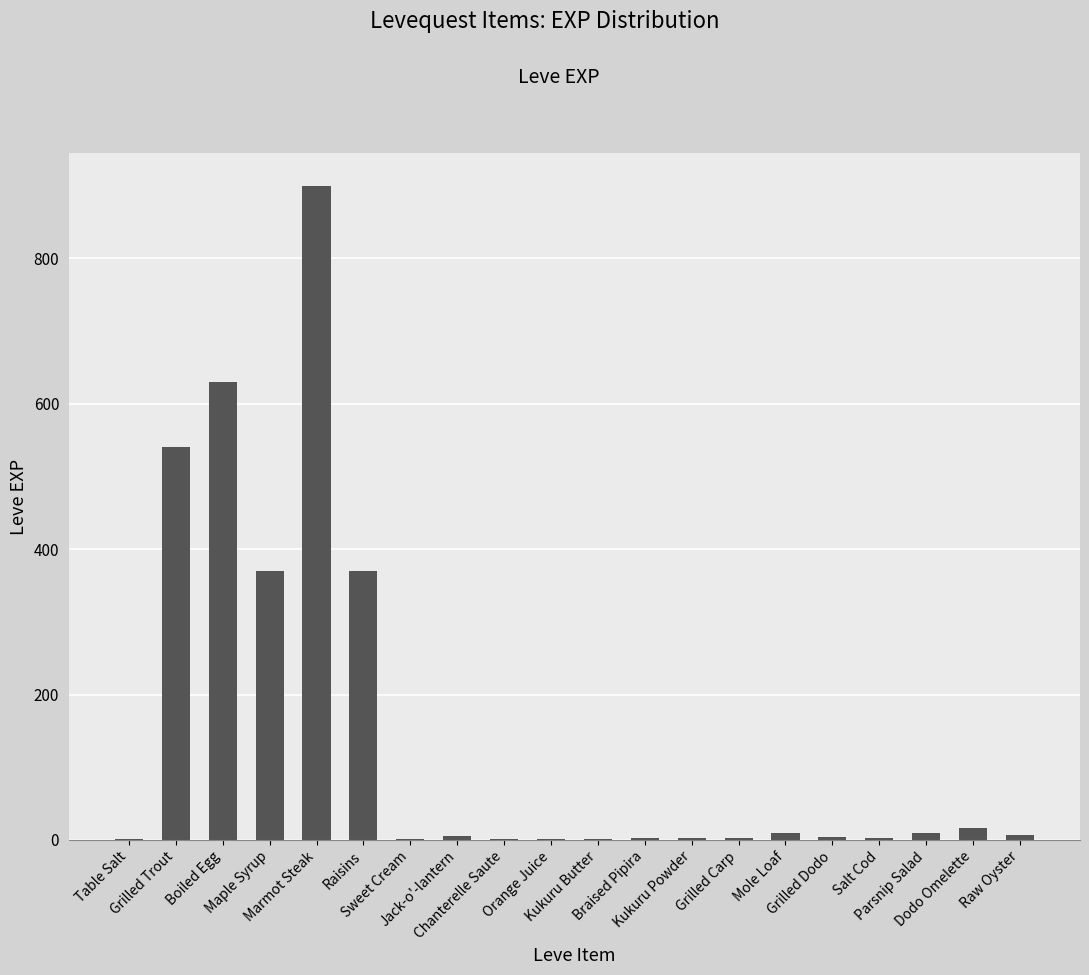

What is the maximum value shown in the chart?

900